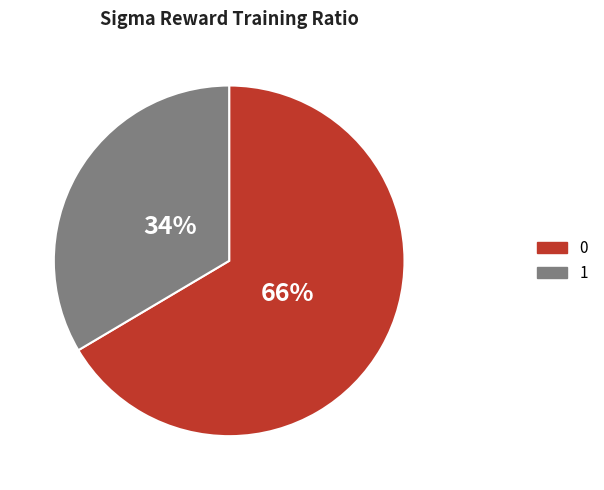

Approximately how many times larger is the value at 1 compared to 0?

0.5